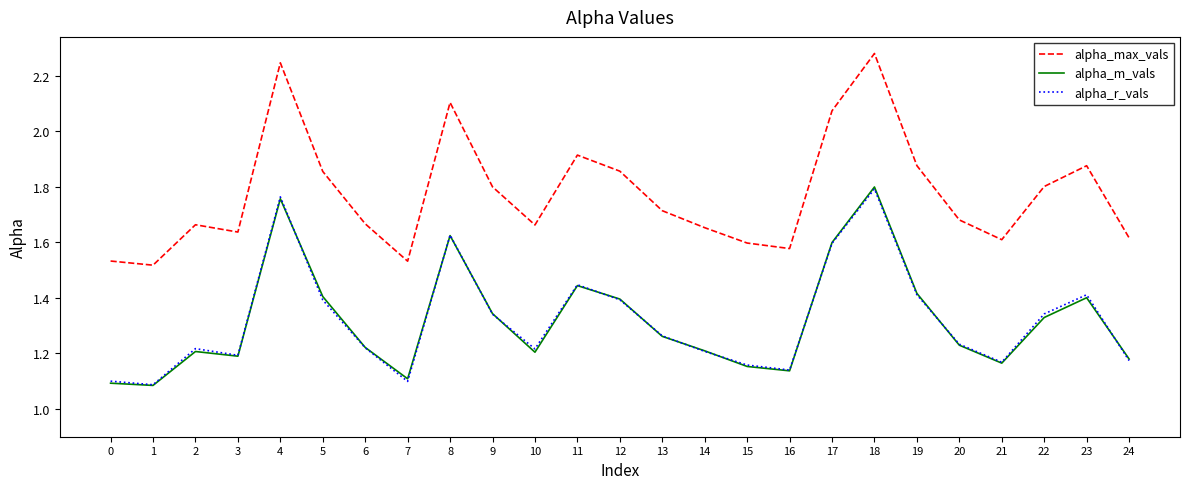

The value of alpha_r_vals at 15 is 1.2. True or false?

True